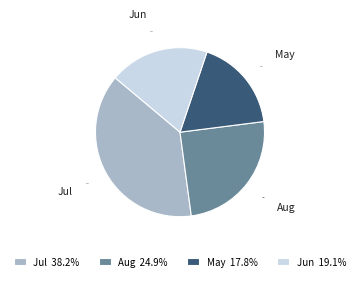

To the nearest percent, what percentage of the pie is Aug?

25%